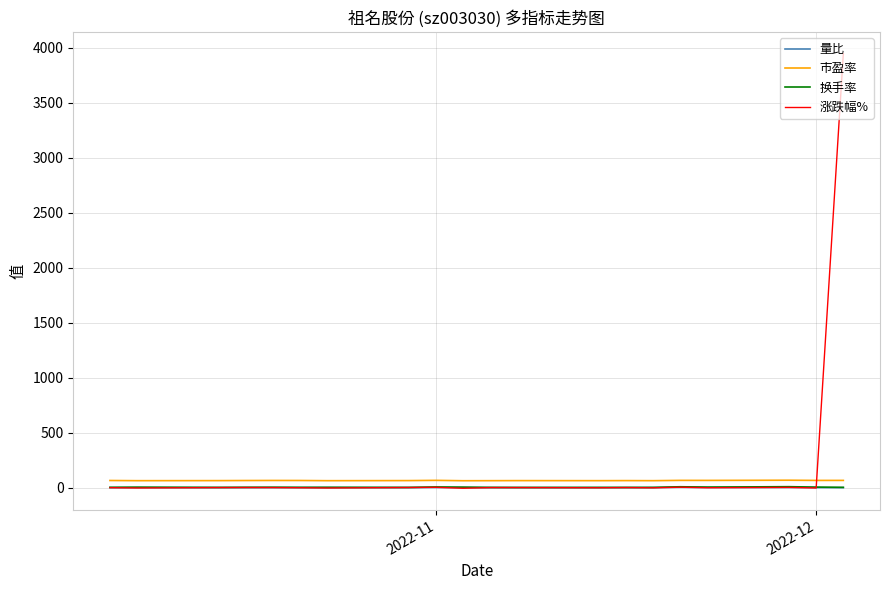

What is the greatest value displayed?

3947.0